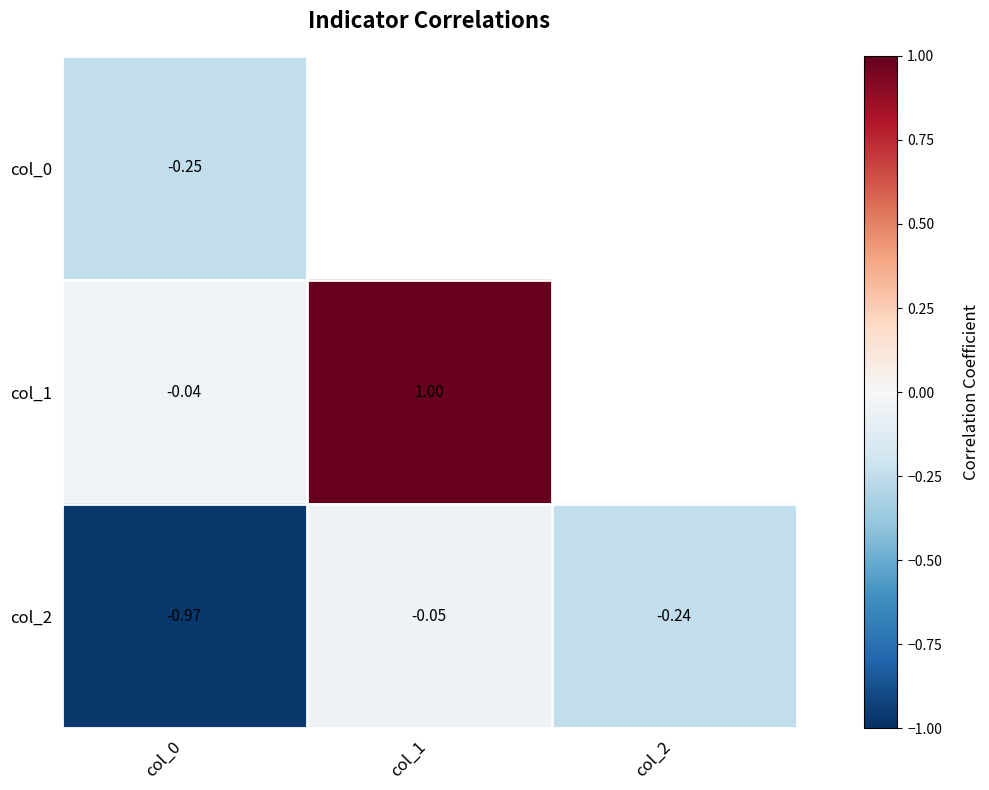

Is the value of col_2 at col_1 greater than the value of col_1 at col_1?

No